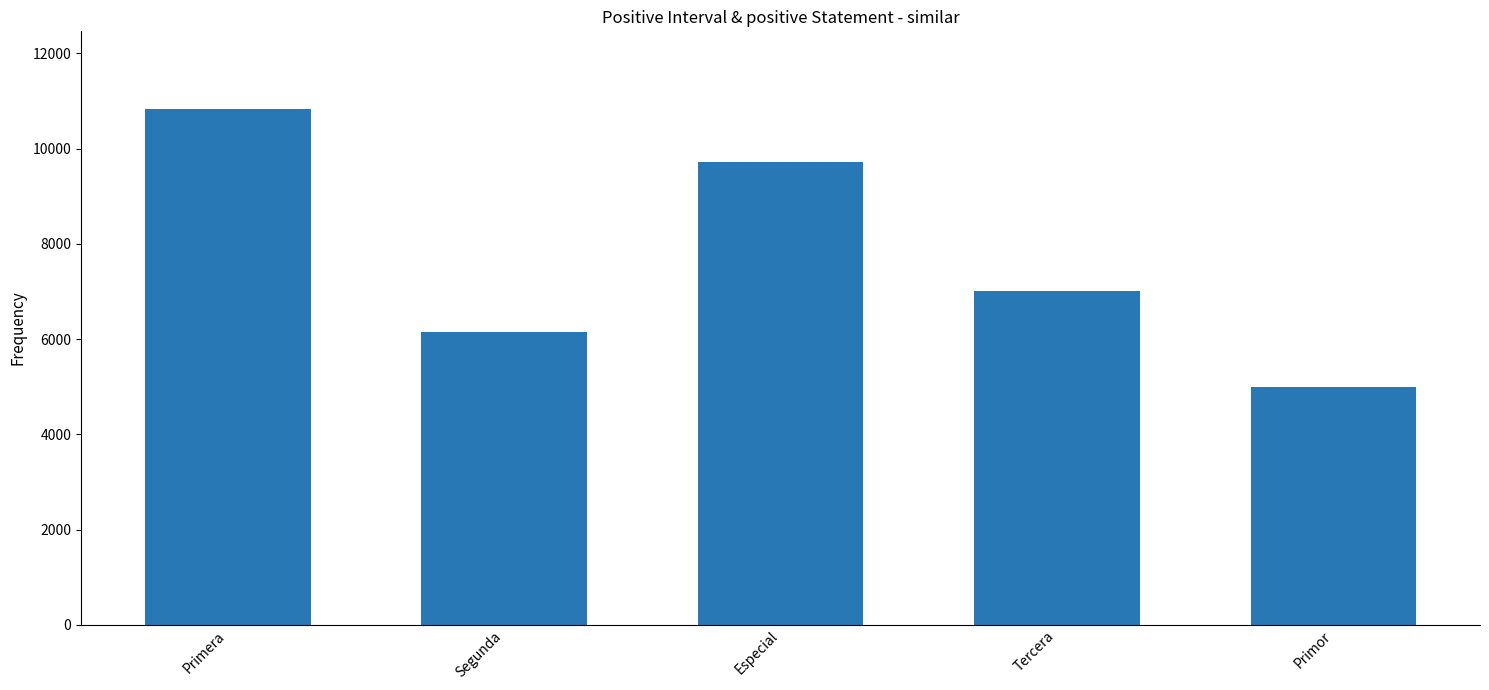

List the labels in order of value, smallest first.

Primor, Segunda, Tercera, Especial, Primera